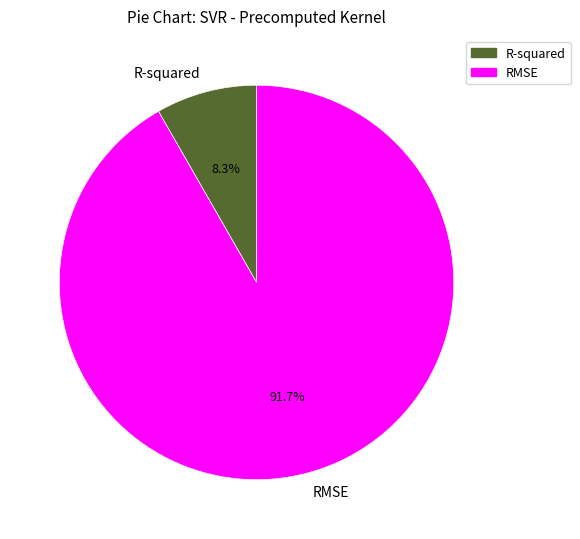

Which category has the smallest portion of the pie?

R-squared